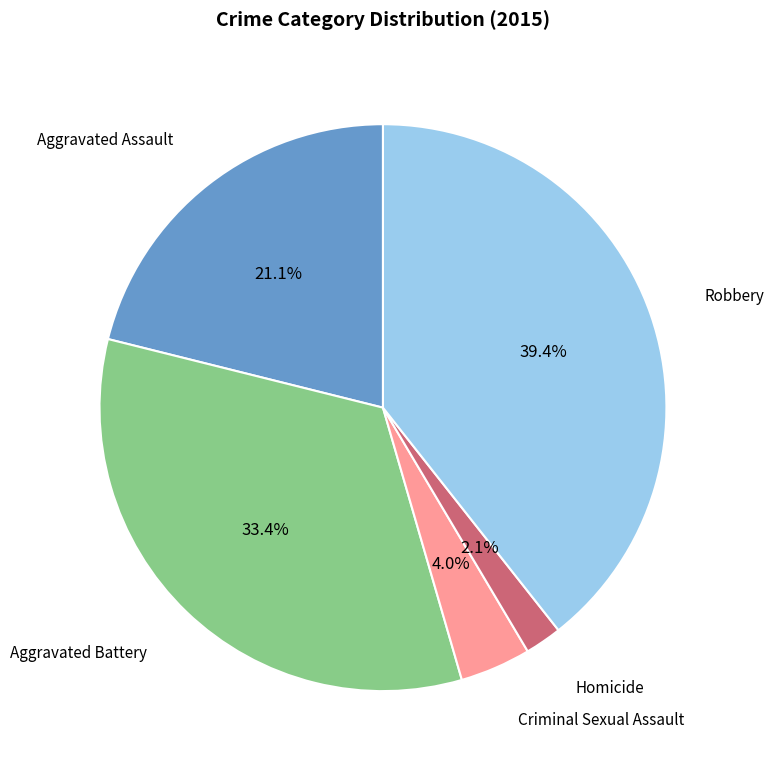

Do Aggravated Battery and Criminal Sexual Assault together represent more than half of the pie?

No